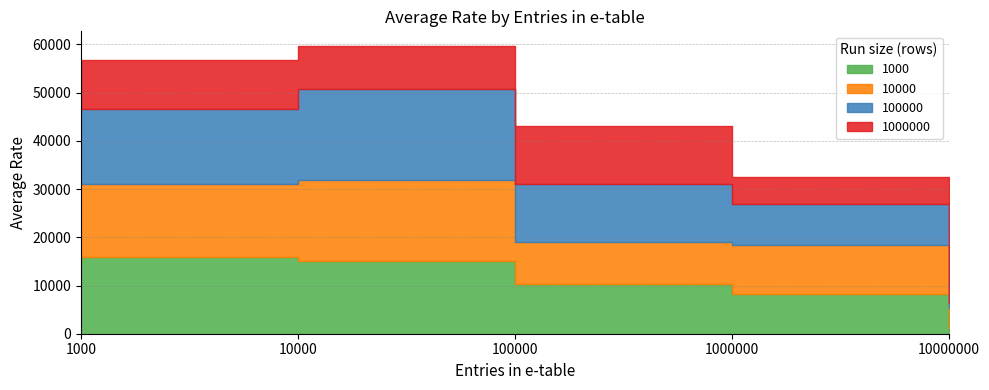

After their last crossing, which series has the higher values: 1000000 or 100000?

1000000